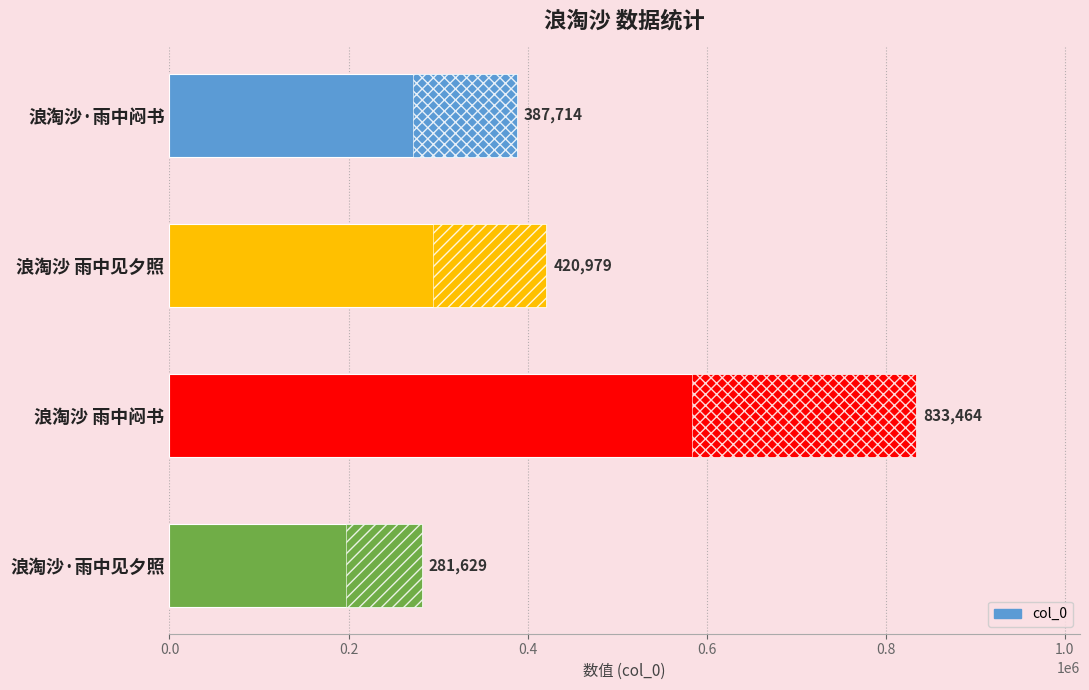

List the labels in order of value, smallest first.

浪淘沙·雨中见夕照, 浪淘沙·雨中闷书, 浪淘沙 雨中见夕照, 浪淘沙 雨中闷书